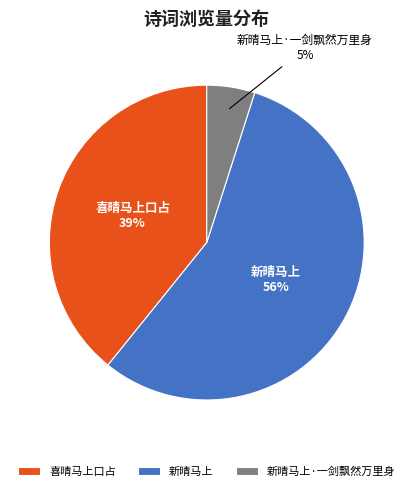

Which slice is the smallest?

新晴马上·一剑飘然万里身